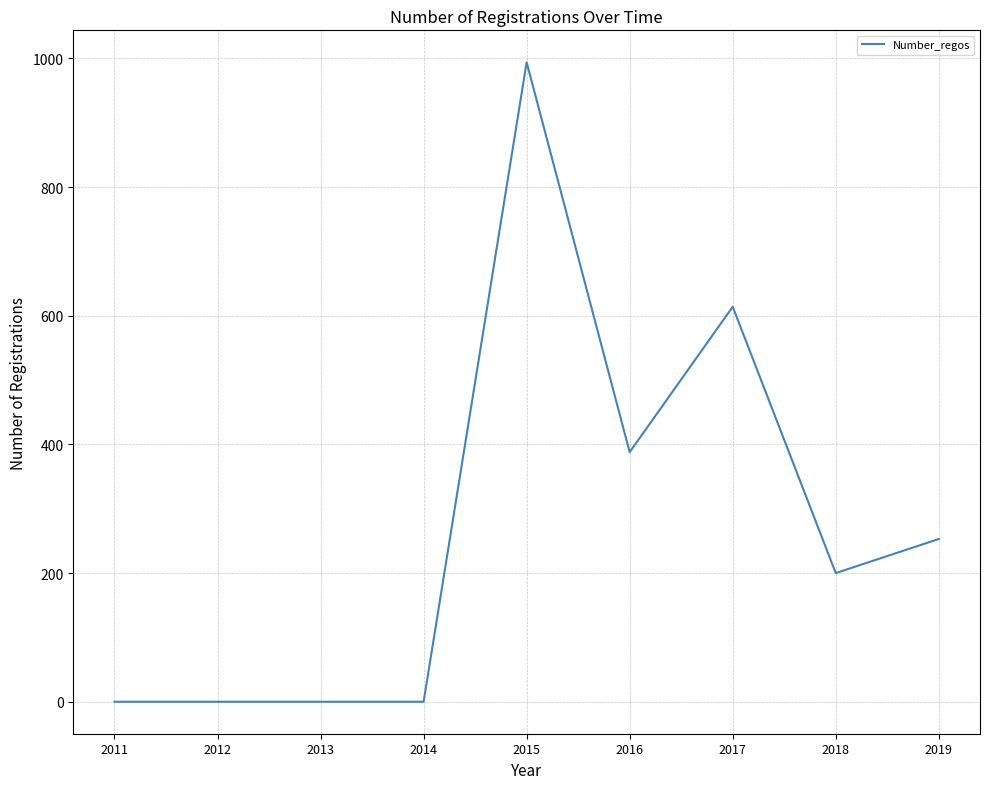

How many values are below 200?

4